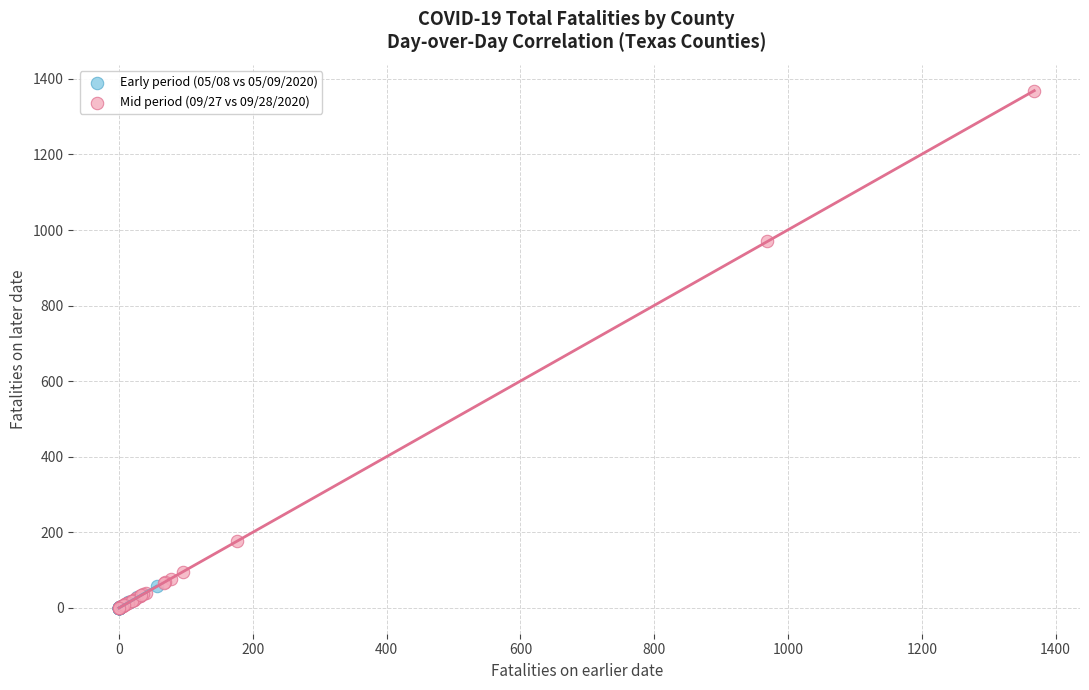

What are all the series names shown in the legend?

Early period (05/08 vs 05/09/2020), Mid period (09/27 vs 09/28/2020)